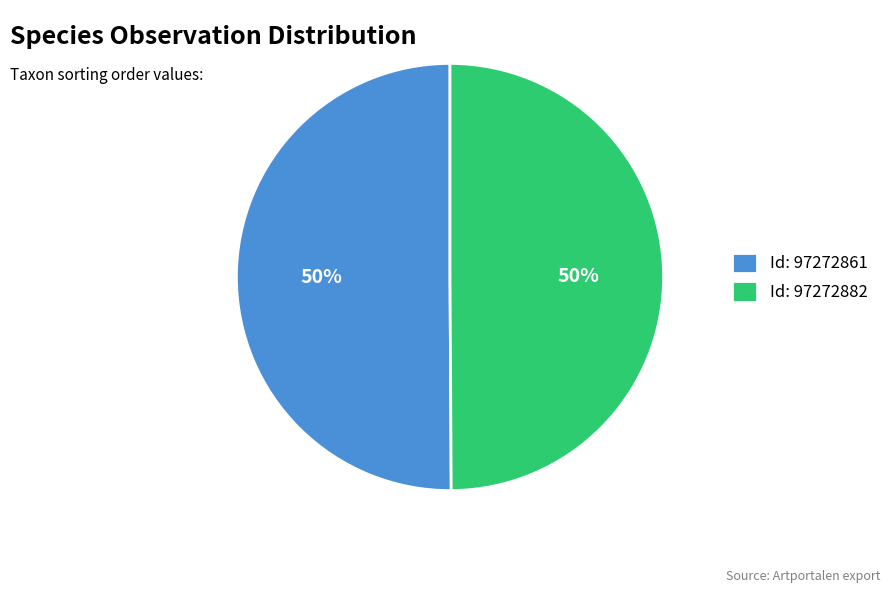

What percentage is the Id: 97272861 slice, to the nearest percent?

50%